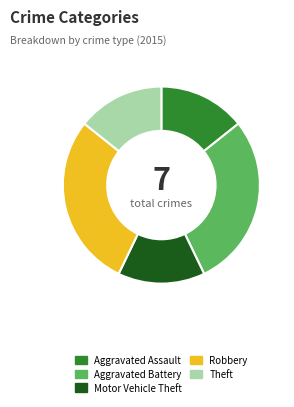

Is the sum of Aggravated Battery and Motor Vehicle Theft greater than half?

No